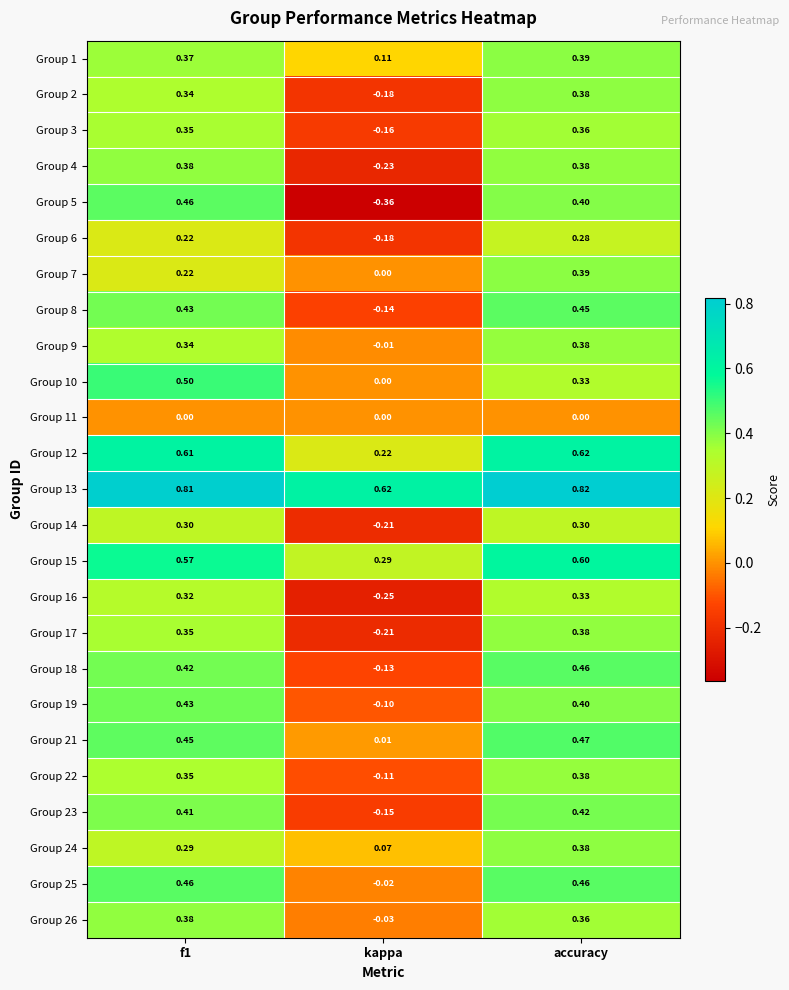

At which label is Group 6 closest to 0?

kappa